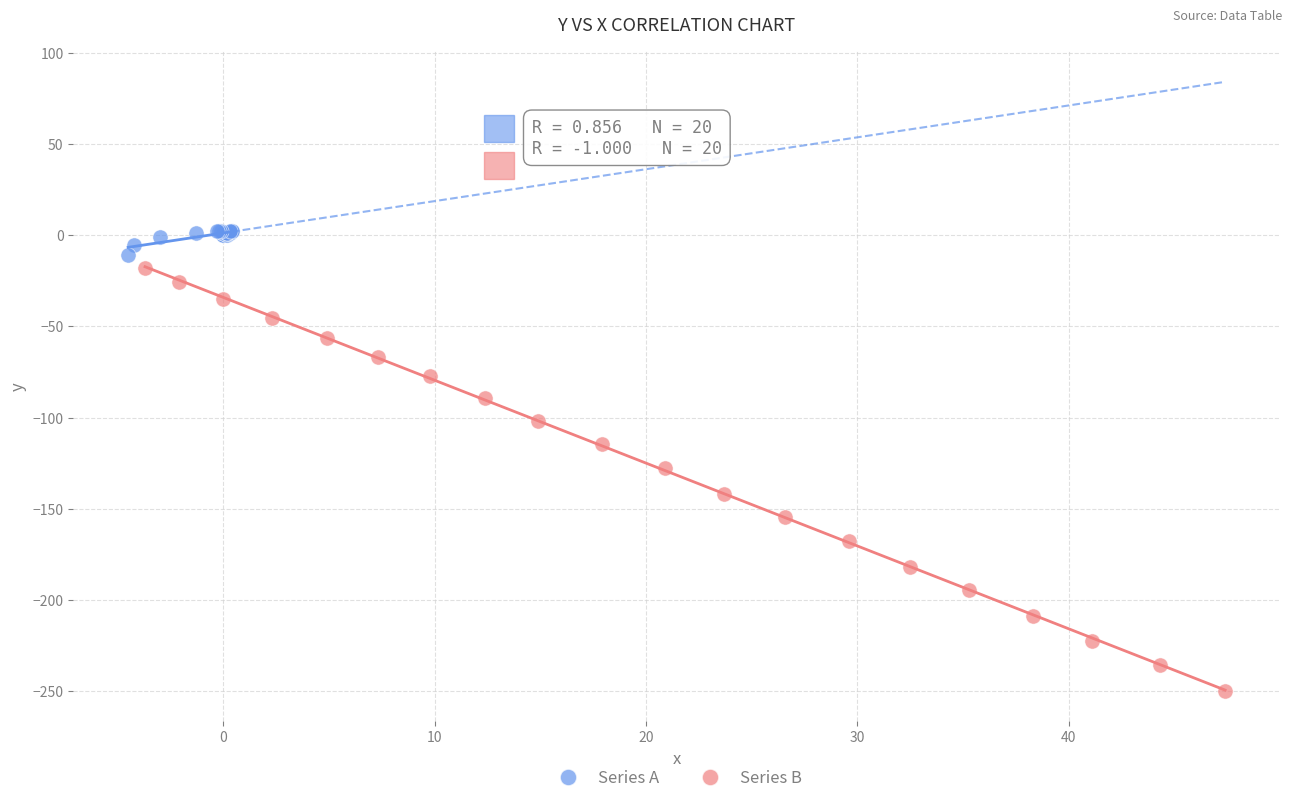

Which series reaches the maximum Y coordinate?

Series A